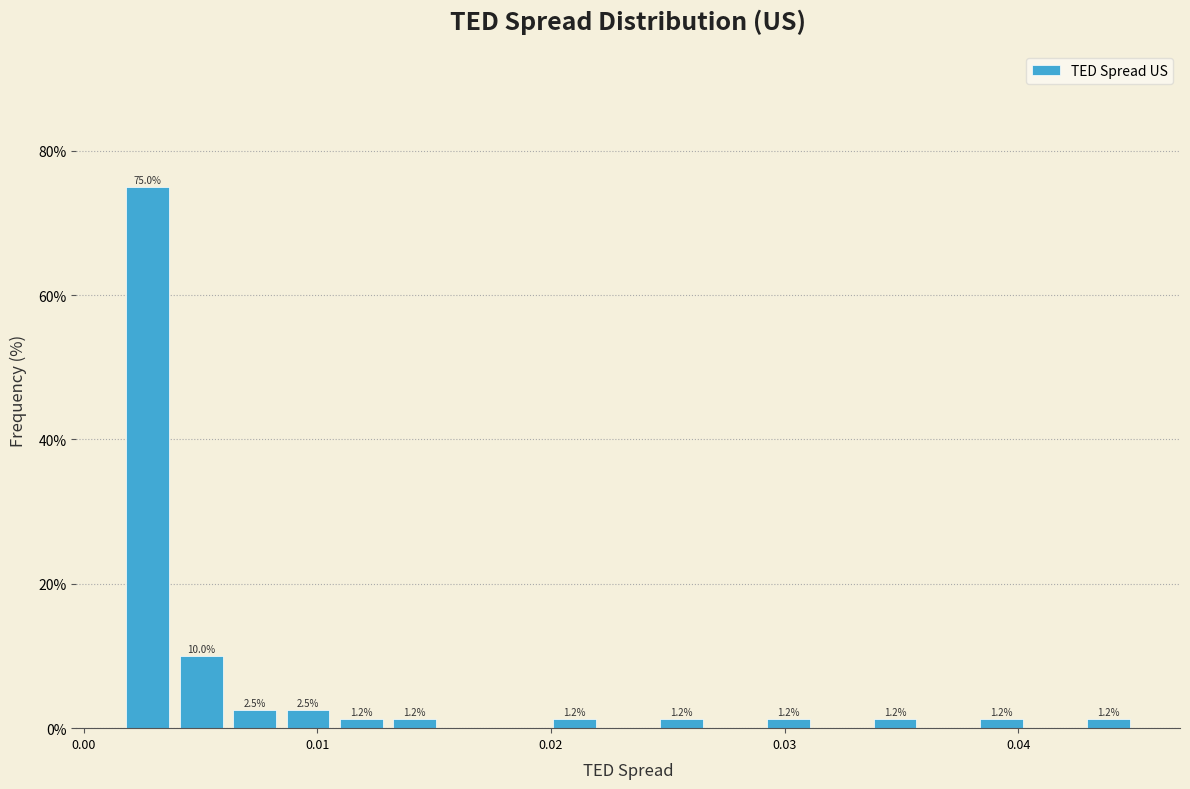

Read against the x-axis, roughly where is the centre of the tallest bar?

0.003